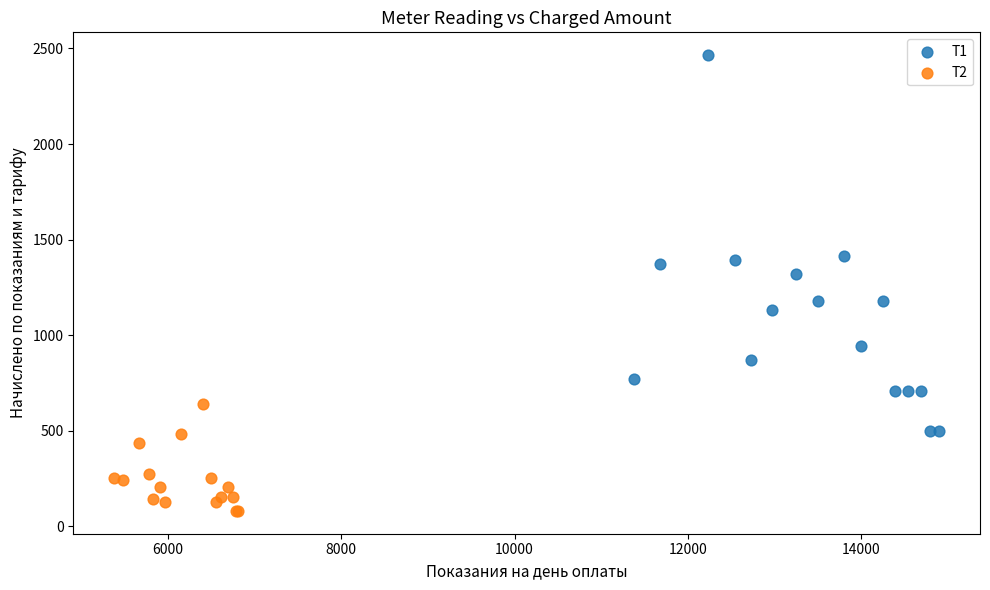

Which series has the largest Y range (max minus min)?

Т1